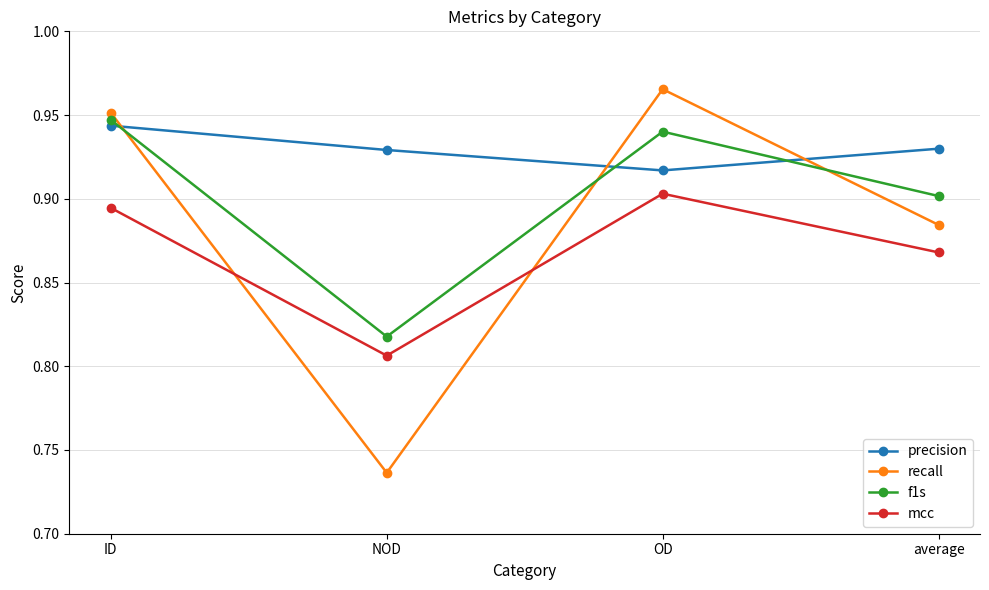

How many distinct data groups are displayed?

4